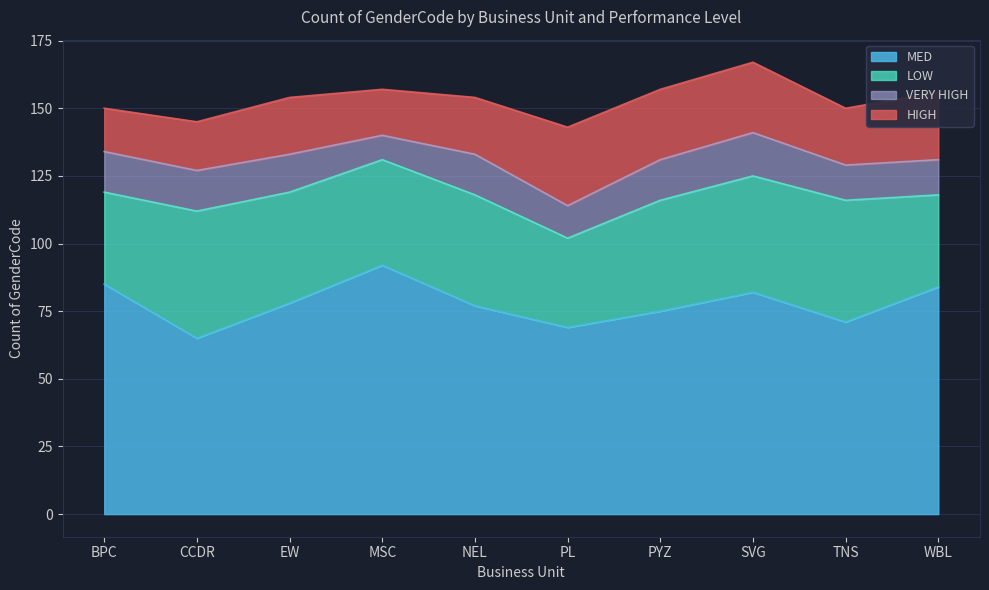

At which category does HIGH reach its first local peak?

EW